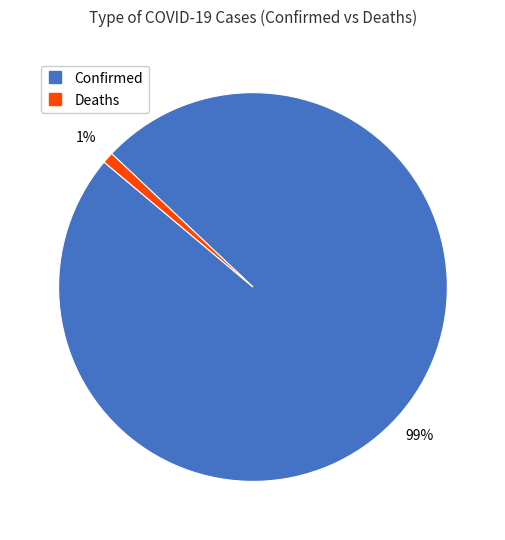

How many slices are in this pie chart?

2